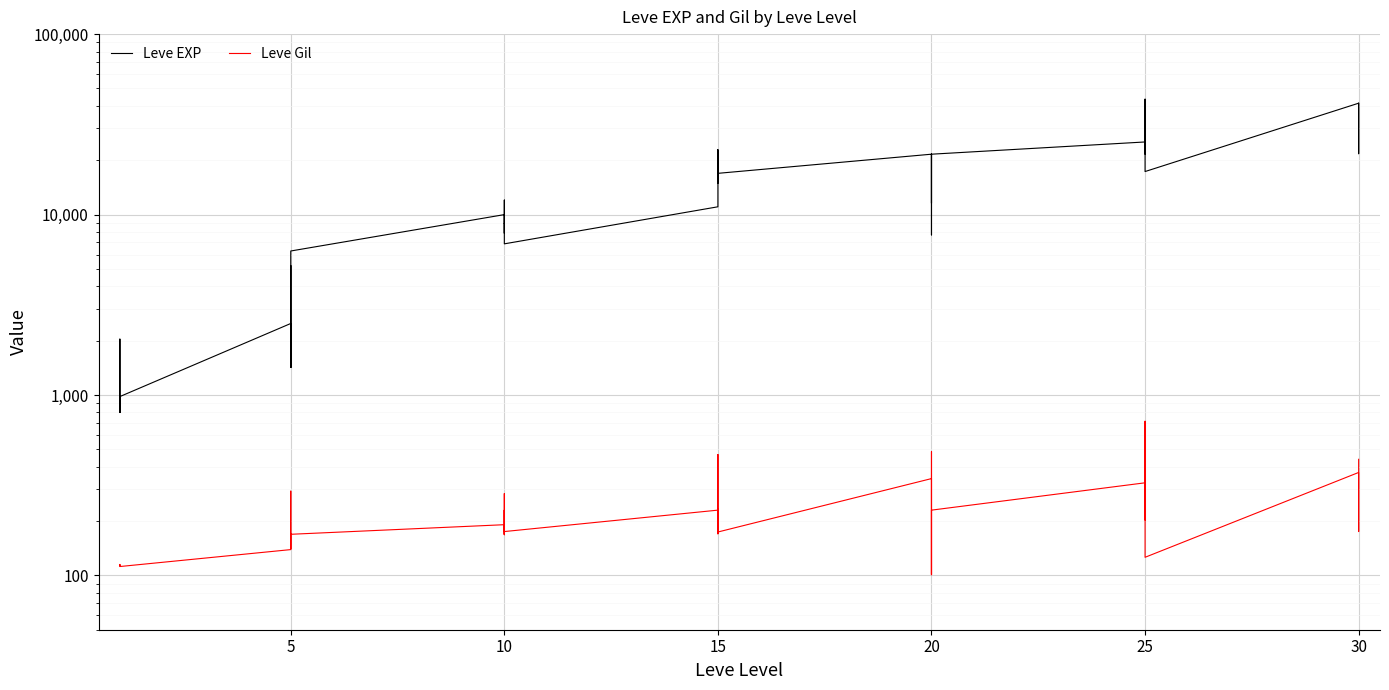

Reading right to left, list all the values displayed in this chart.

Leve EXP: 41410	21740	41410	41410	17310	43600	36390	26160	21650	25250	21600	7710	21600	17120	11560	21600	16920	16920	22790	14920	22790	11040	6880	8930	7880	12030	8930	9990	6280	3600	1420	5220	1420	2490	980	800	1330	1330	2040	800
Leve Gil: 440	175	296	372	126	715	379	203	229	326	230	101	281	485	101	344	174	170	234	172	468	230	175	284	168	230	169	191	169	170	140	293	169	139	112	112	115	114	114	113